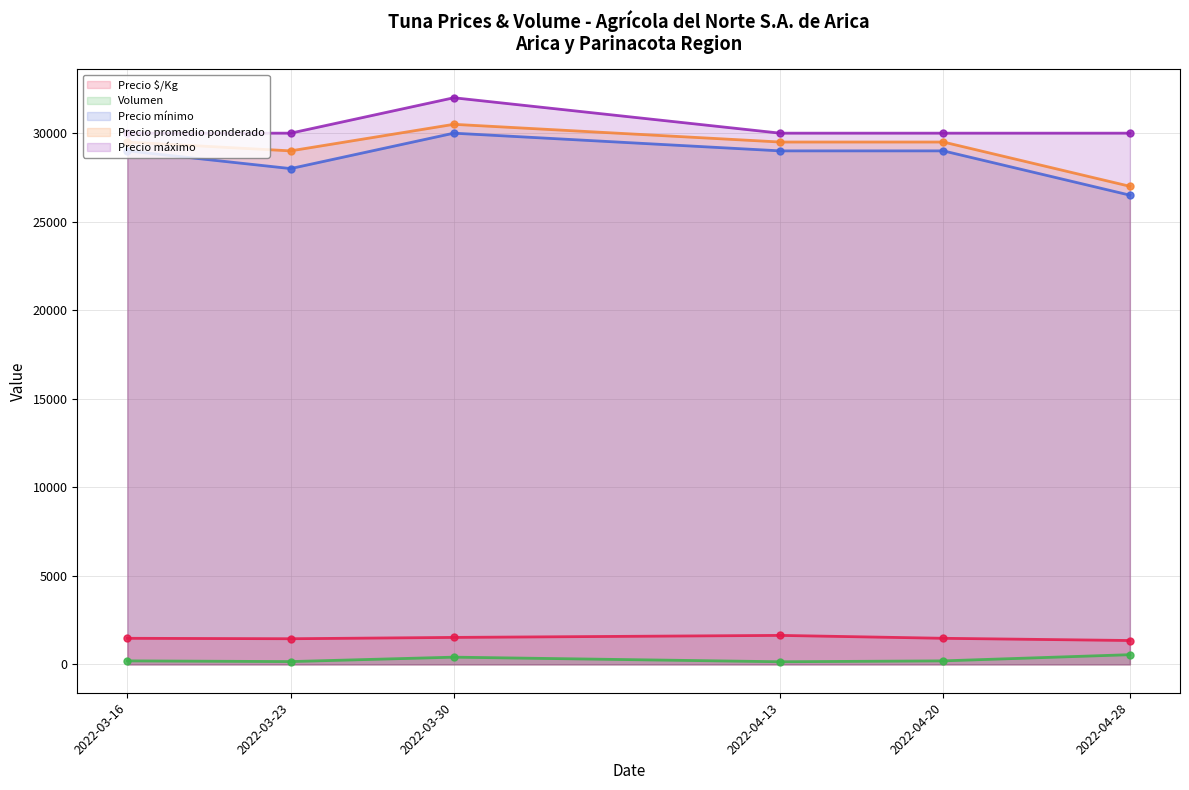

How many categories are shown in the chart?

6